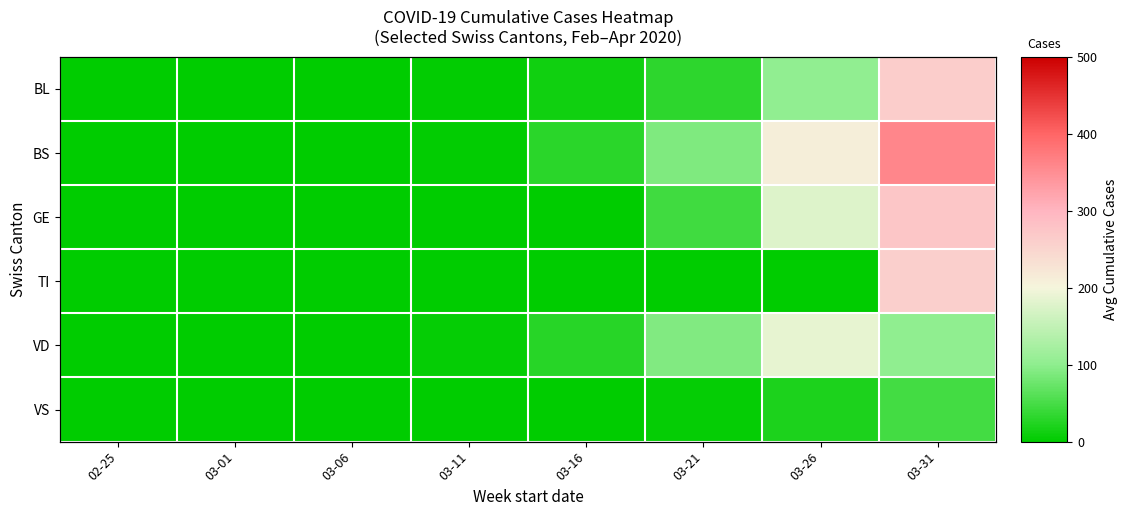

Rank the categories by VD value from lowest to highest.

02-25, 03-01, 03-06, 03-11, 03-16, 03-21, 03-31, 03-26